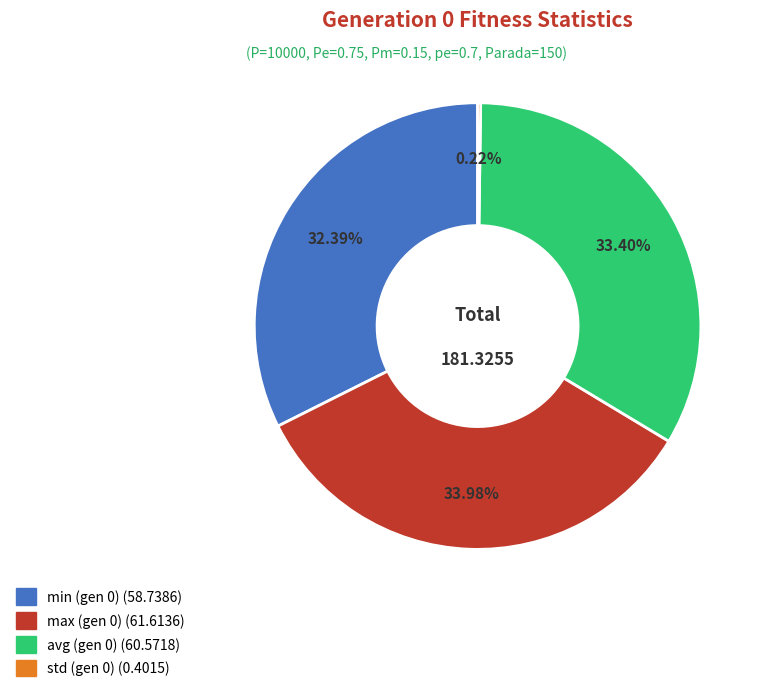

Do min (gen 0) and max (gen 0) together represent more than half of the pie?

Yes